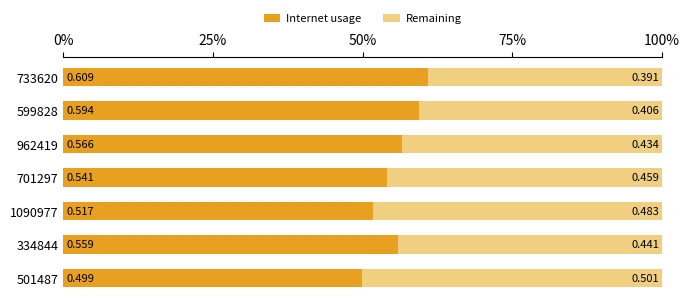

What is the sum of all Remaining values?

3.1